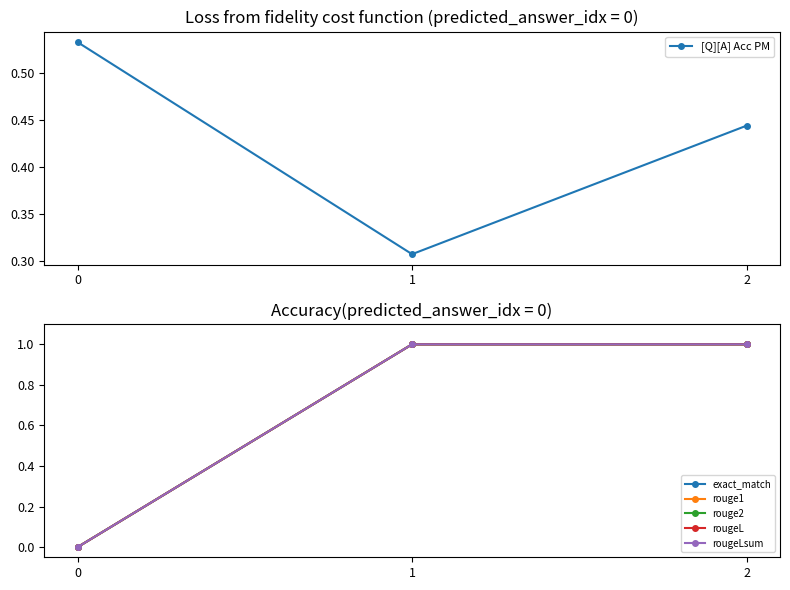

Which label corresponds to the largest value in the chart?

1